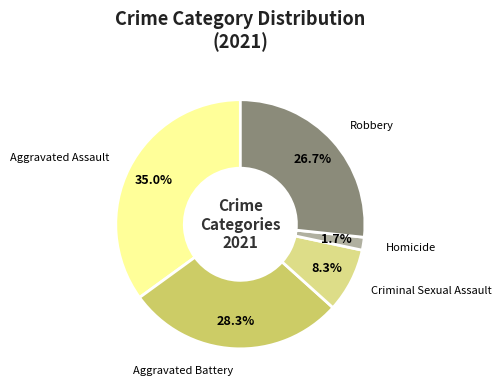

Does any single category account for the majority?

No